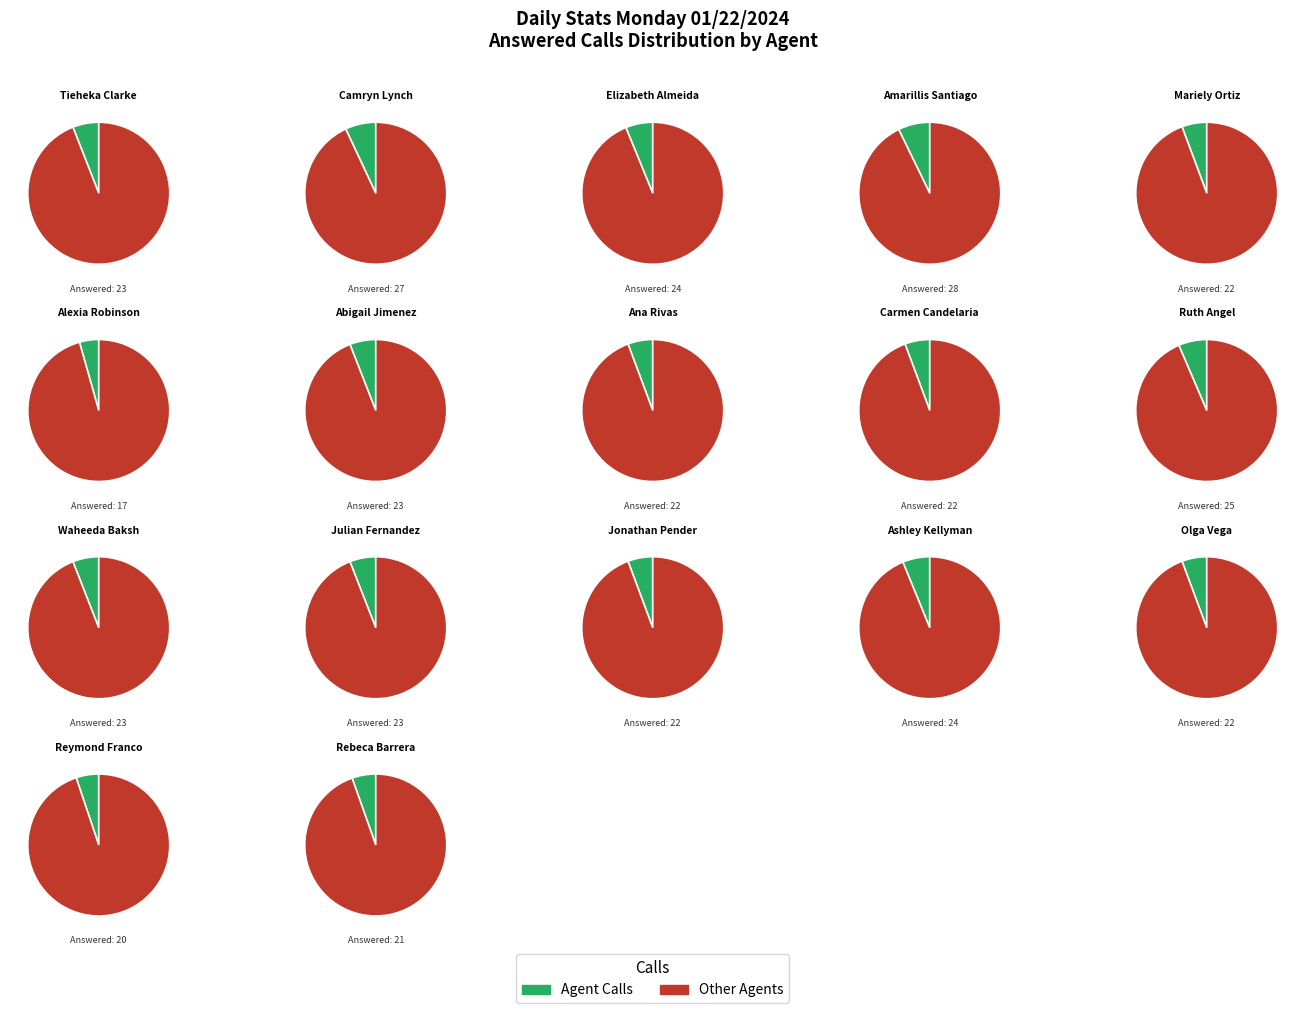

The Reymond Franco slice represents 1% of the pie. True or false?

False